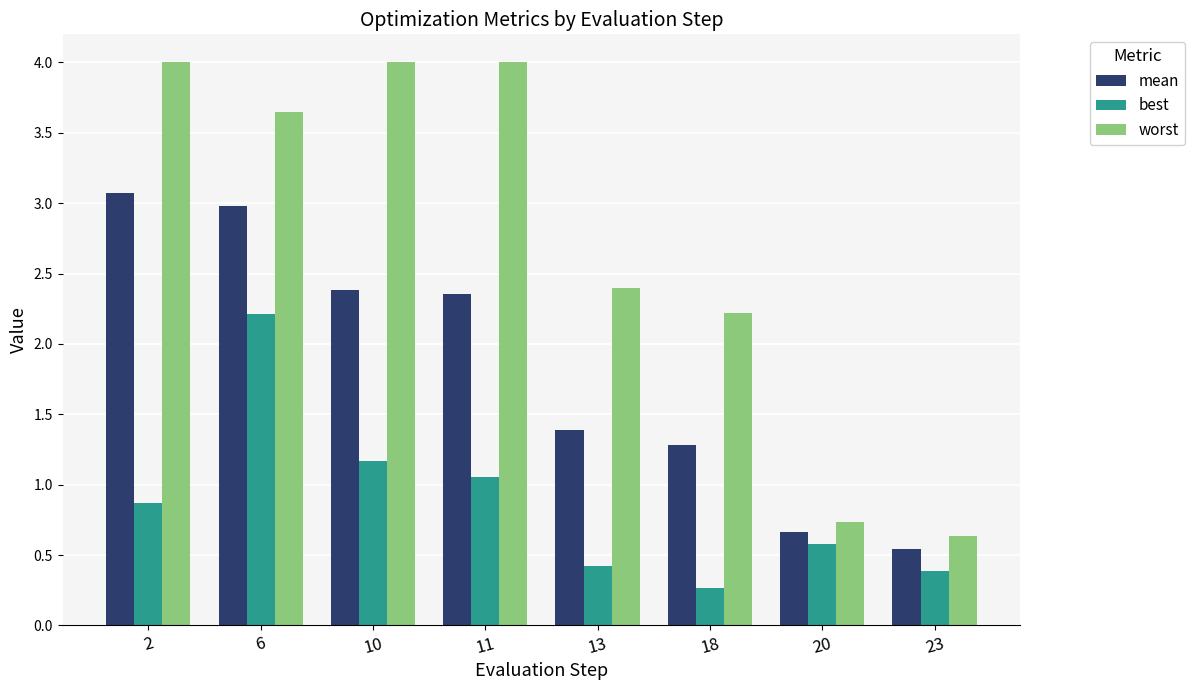

What is the difference between the second highest and second lowest values in the mean series?

2.3